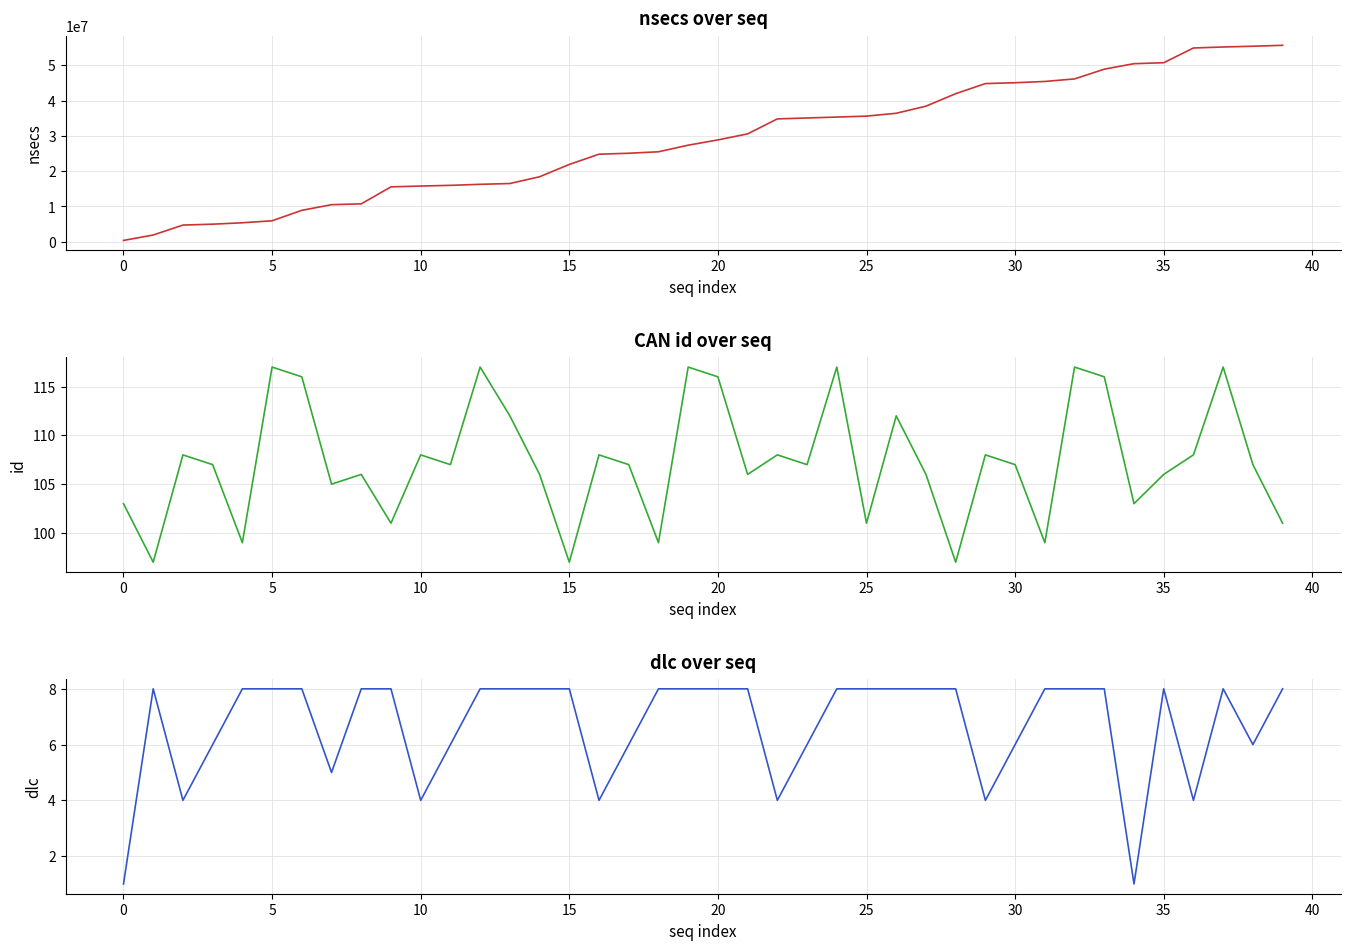

Which series has the widest spread of values?

nsecs